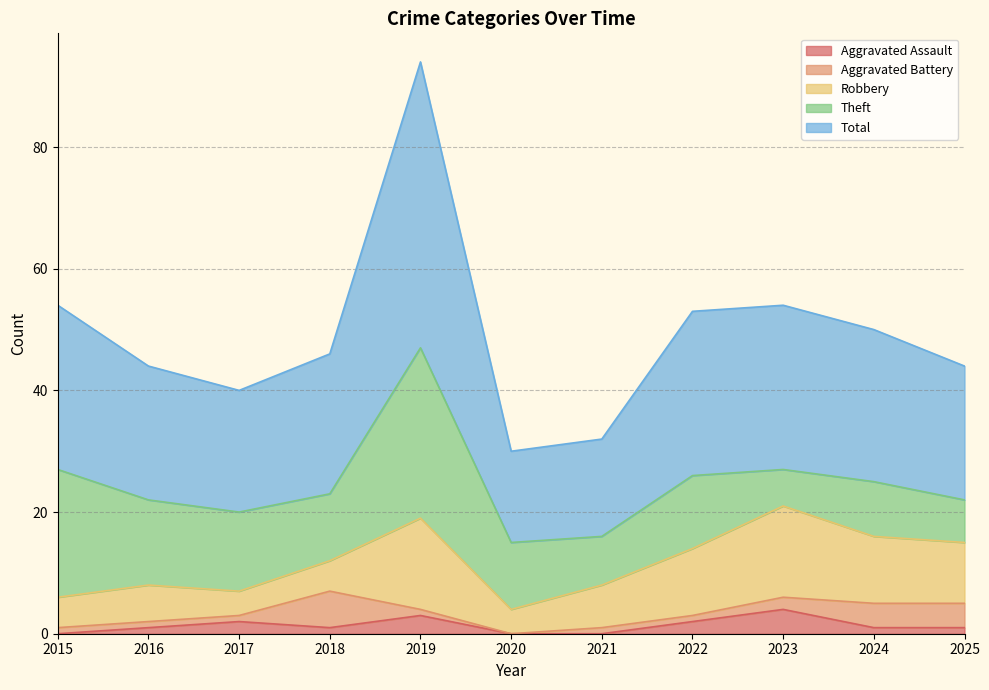

After their last crossing, which series has the higher values: Aggravated Assault or Aggravated Battery?

Aggravated Battery